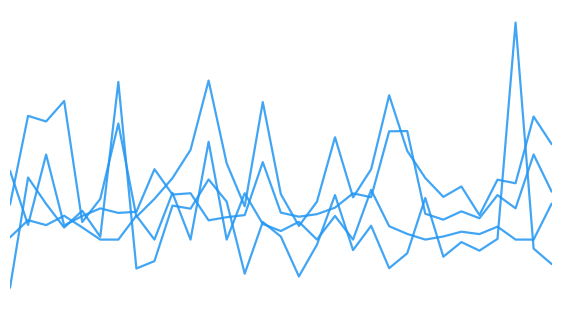

Does the chart display data point markers on the line(s)?

No